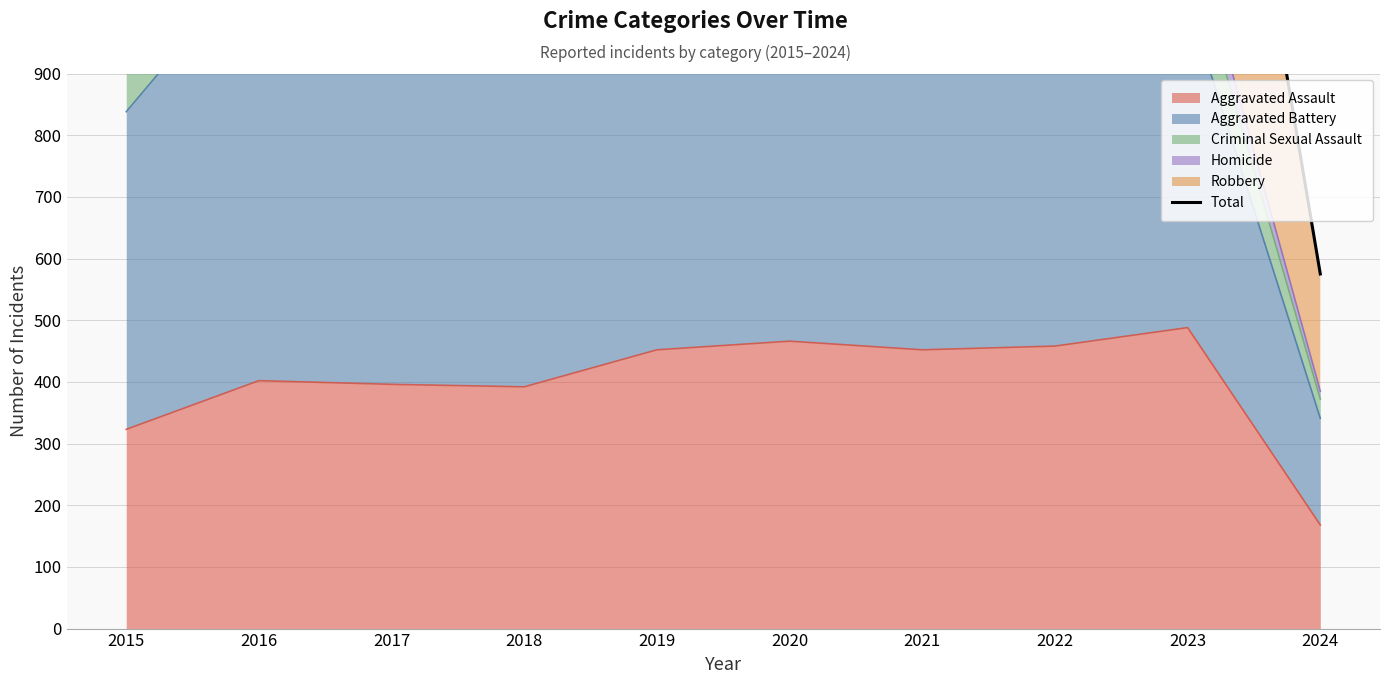

How many interior local peaks (higher than both neighbors) does the data have?

3